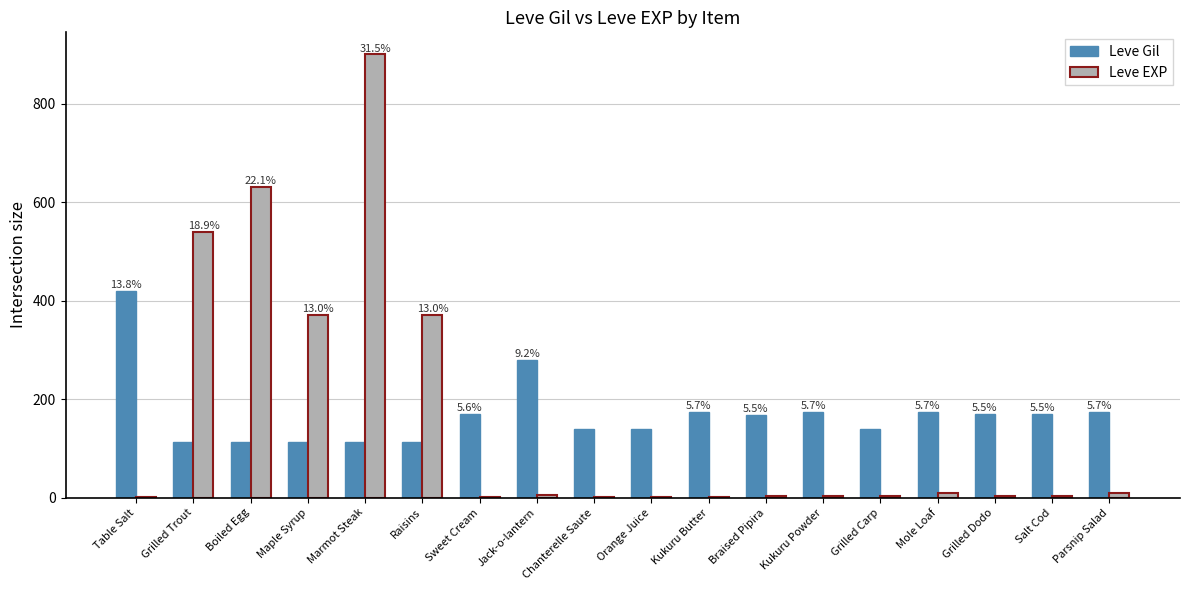

What is the spread (max minus min) of values at Mole Loaf?

164